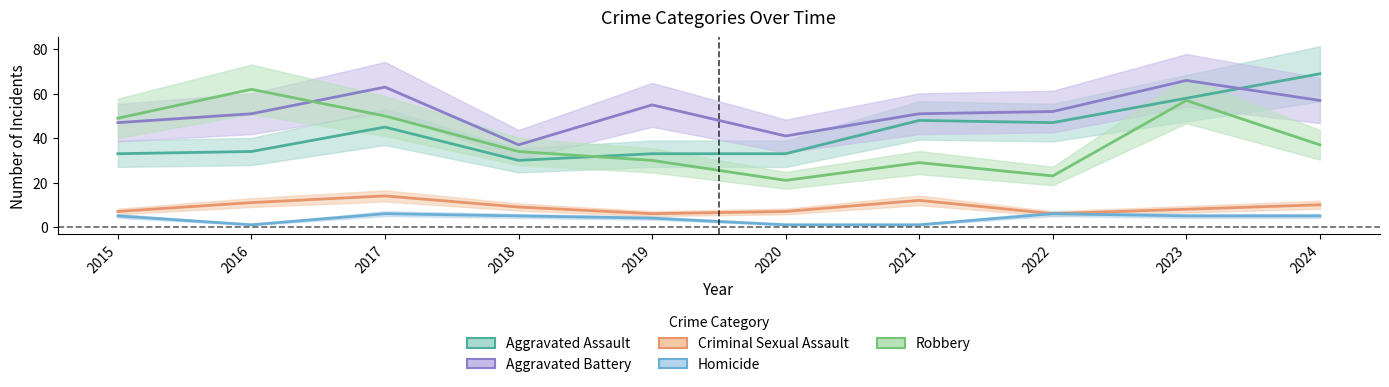

What is the spread (max minus min) of values at 2022?

46